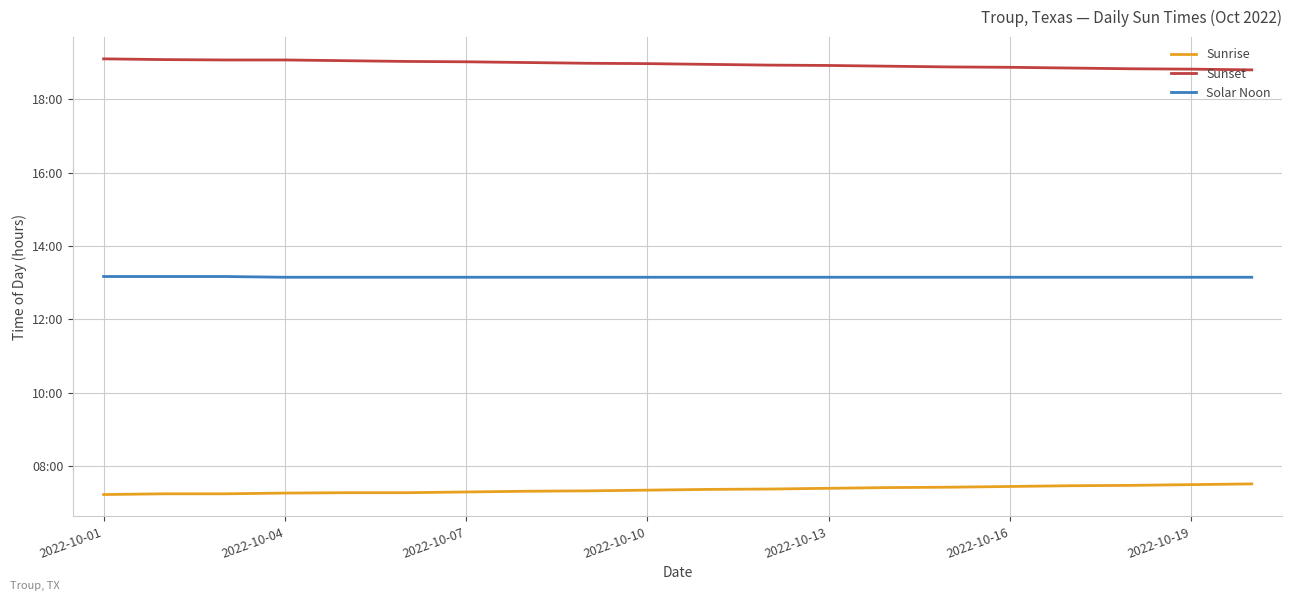

Count the Sunrise values in the range 7 to 8.

20